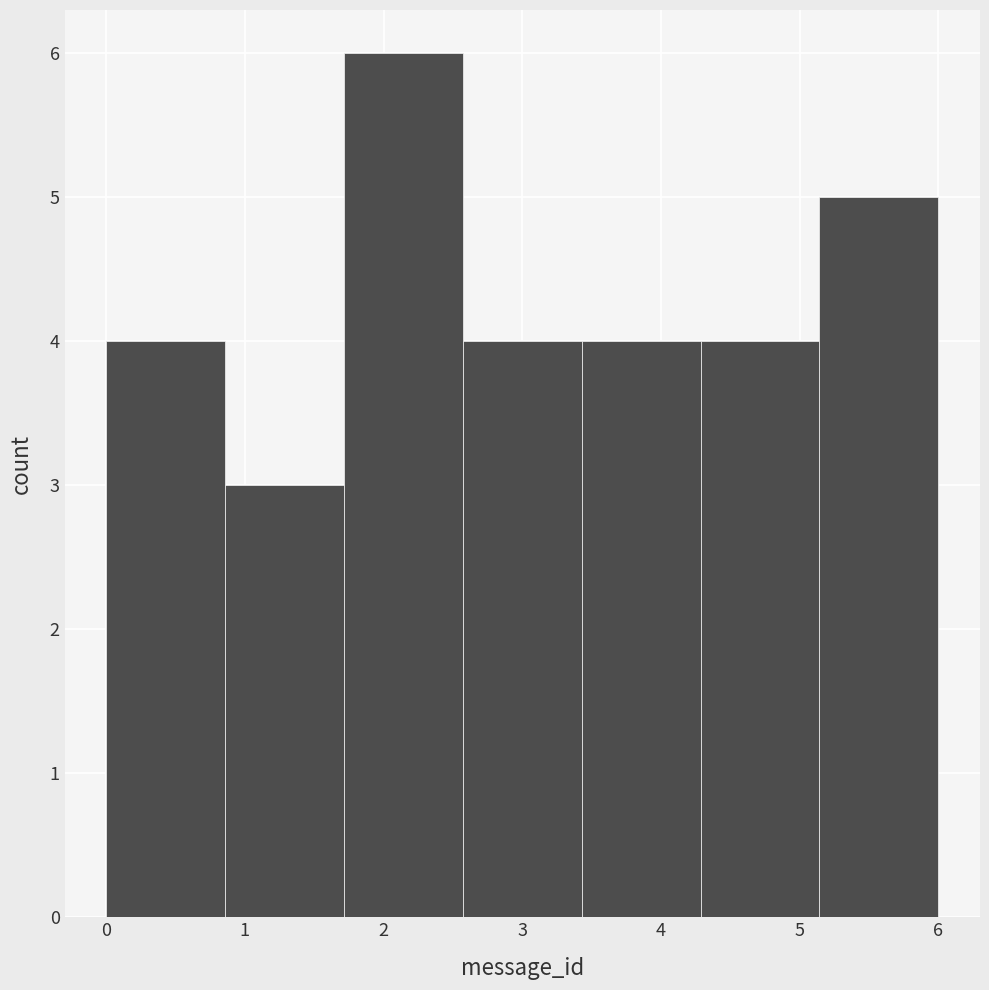

What is the height of the bar covering 3.4 to 4.3 on the x-axis? Neither the bar edges nor the heights are printed on the chart, so give them approximately, as read against the axes.

4